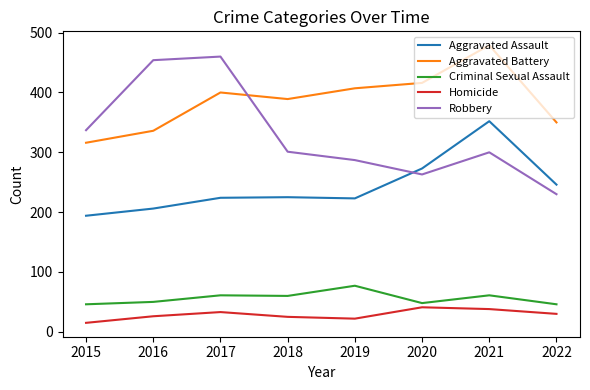

Which series has the largest total across all categories?

Aggravated Battery